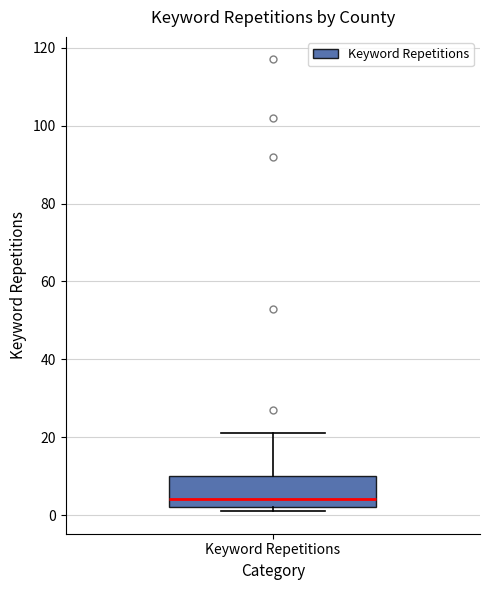

Where is the lower edge of the box for Keyword Repetitions on the y-axis? The values are not printed on the chart, so give them approximately, as read against the axis.

2